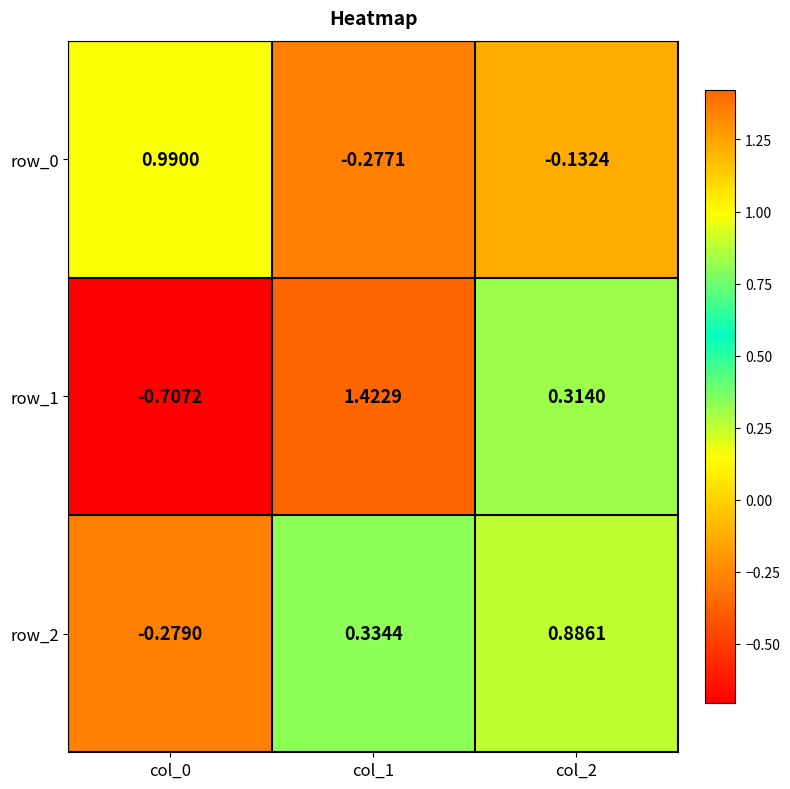

Is the value of row_0 at col_1 greater than the value of row_1 at col_0?

Yes